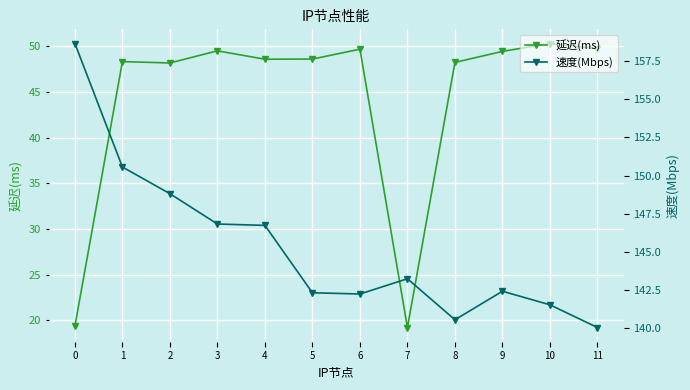

What is the value of the 速度(Mbps) point at the 3rd from the left?

148.8